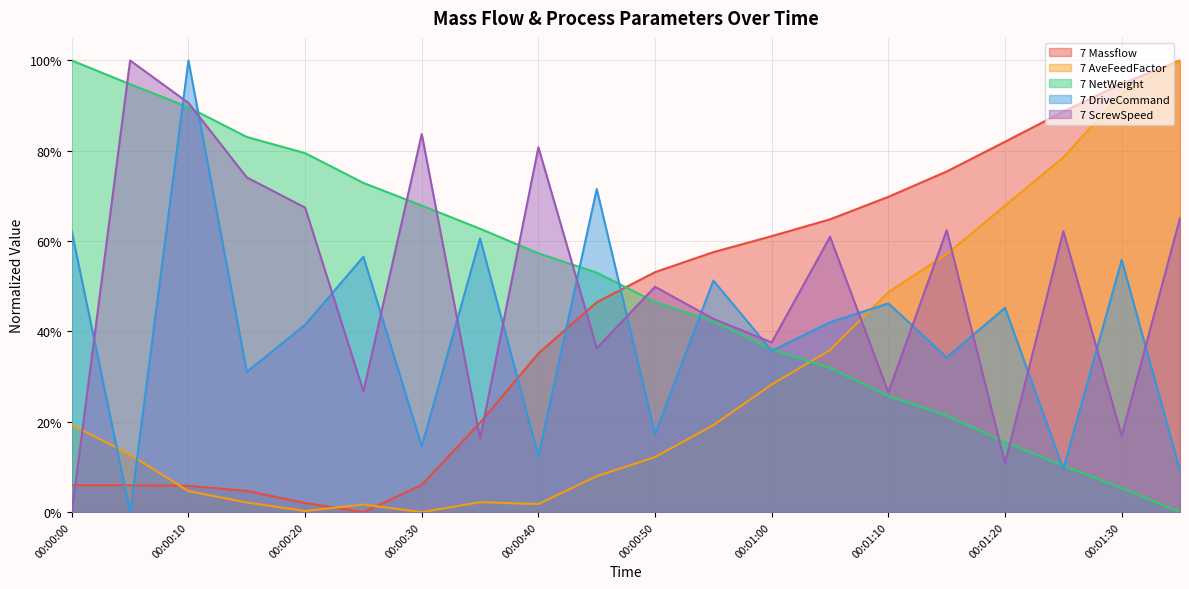

Does the chart display data point markers on the line(s)?

No